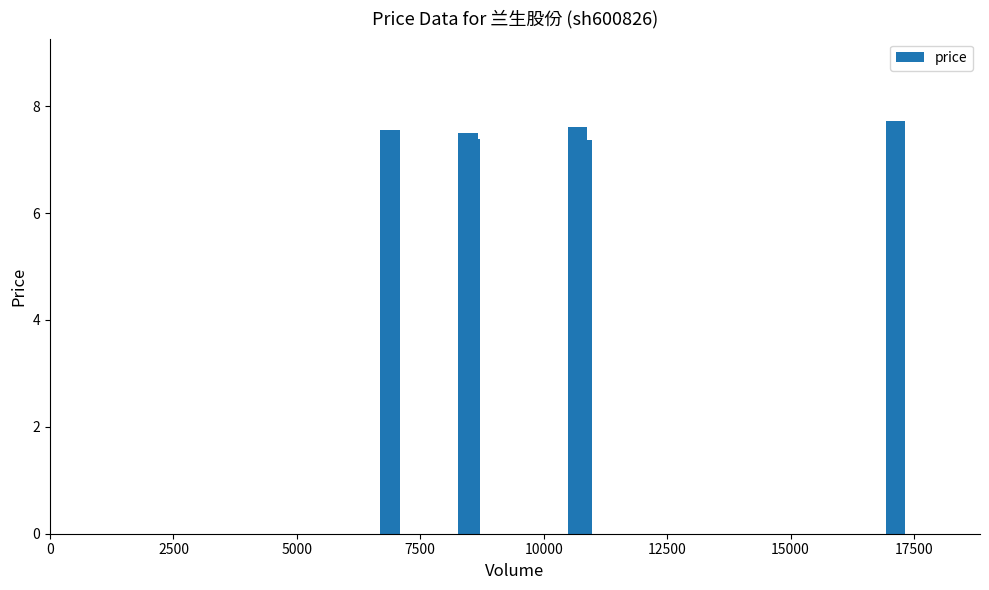

Are the bars grouped side by side (vs. stacked)?

No